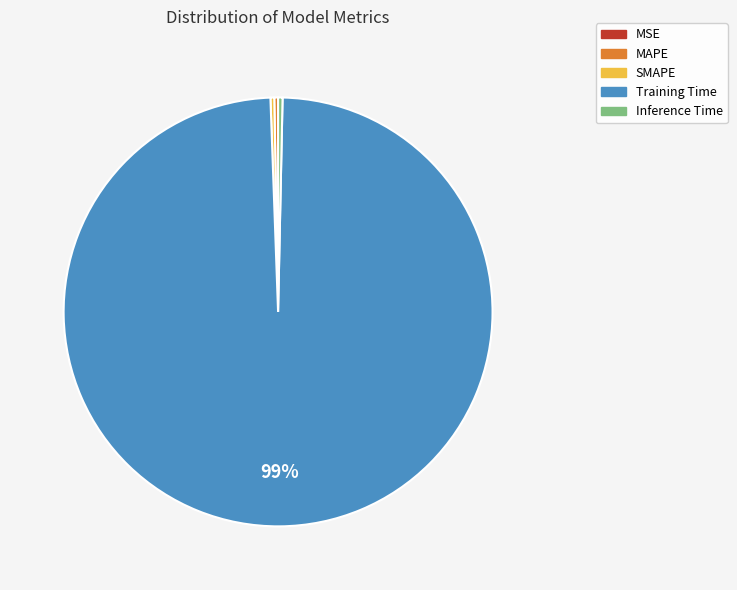

Which category has the biggest portion of the pie?

Training Time